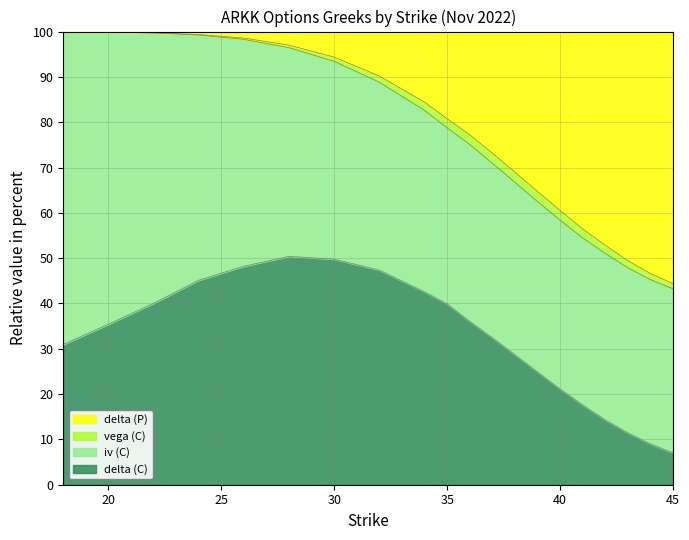

True or false: delta (C) and delta (P) intersect in this chart.

False